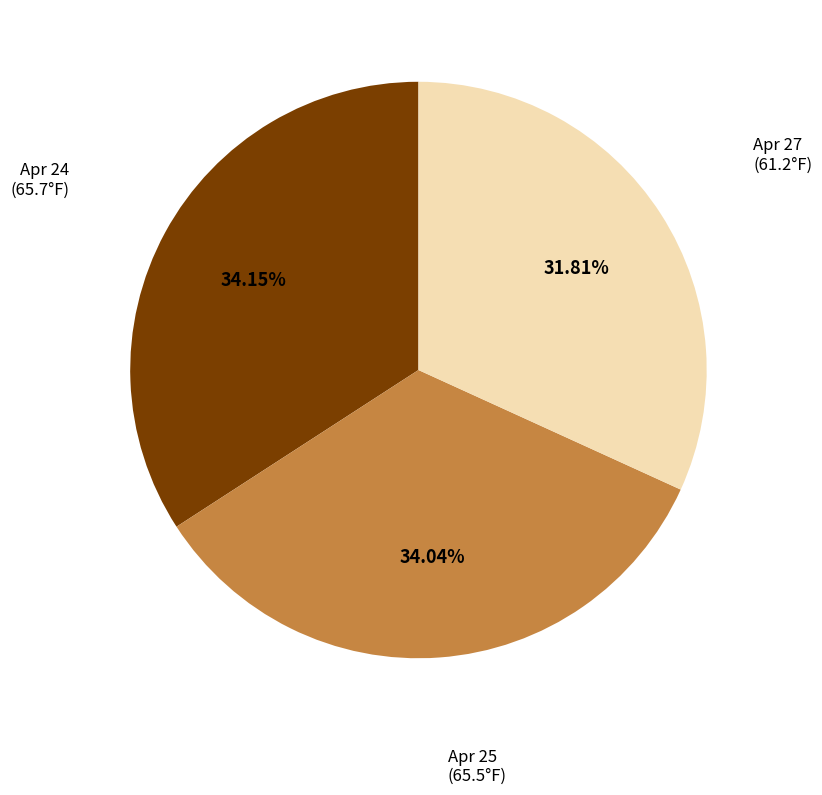

Does any single category account for the majority?

No